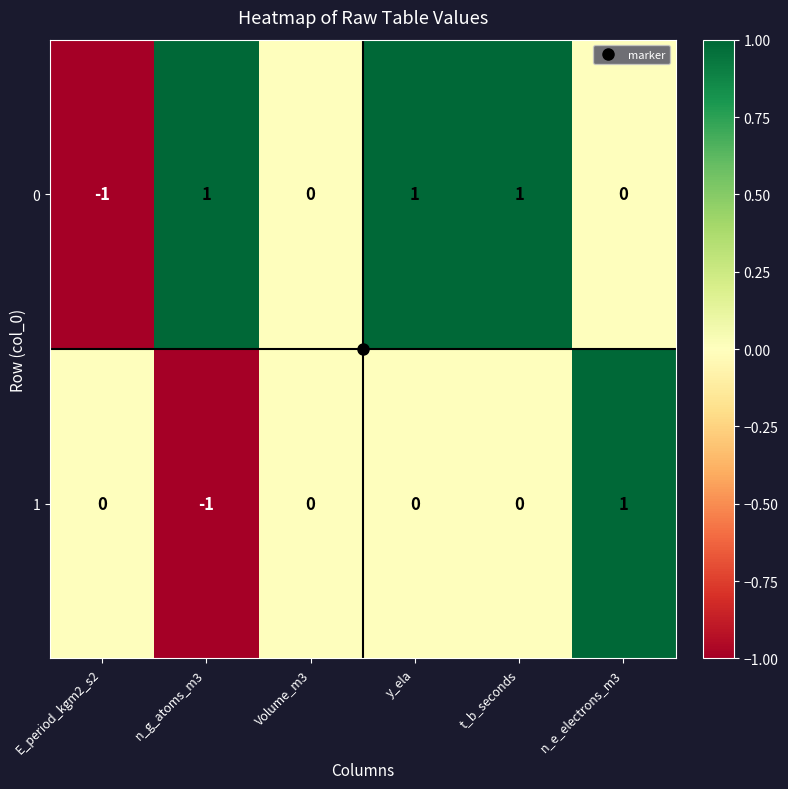

Rank the series at n_g_atoms_m3 from highest to lowest value.

0, 1